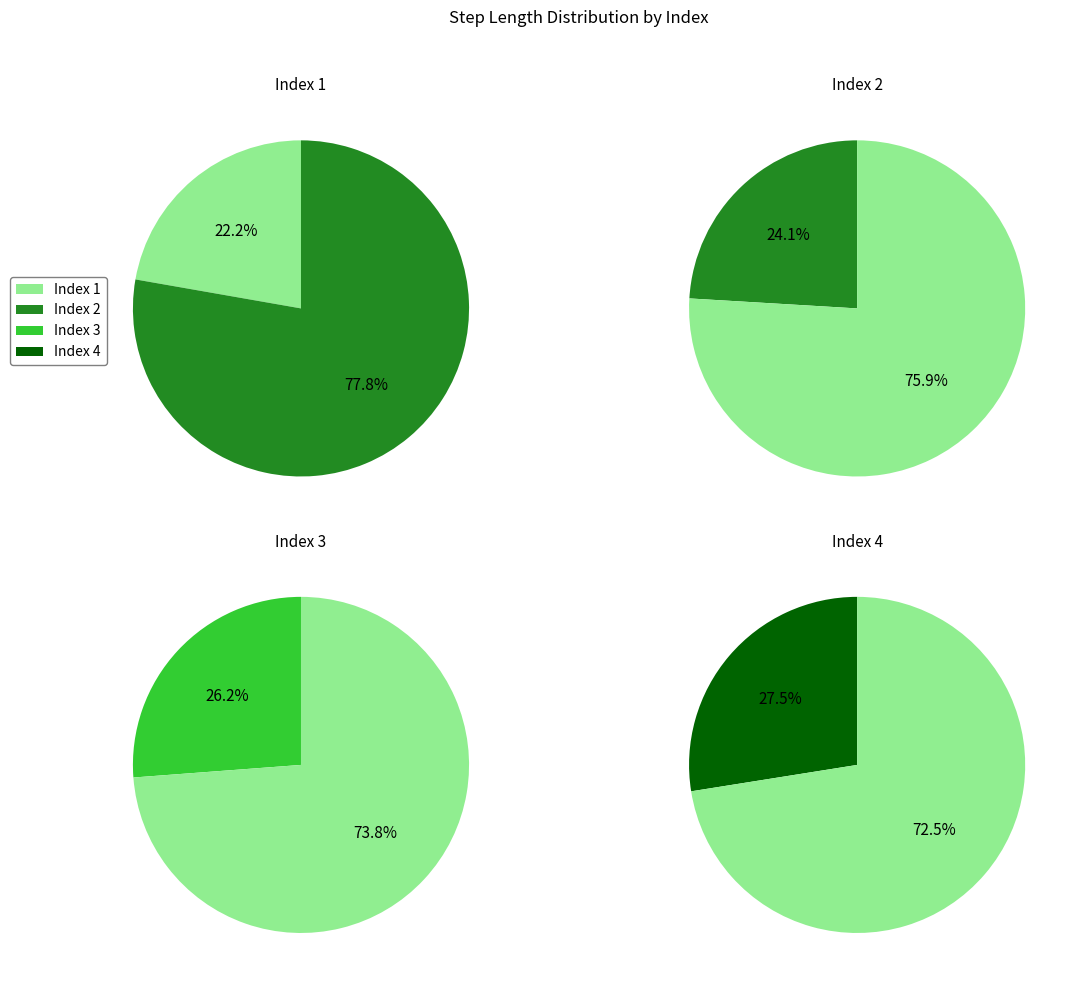

Which has a higher value, 4 or 1?

4